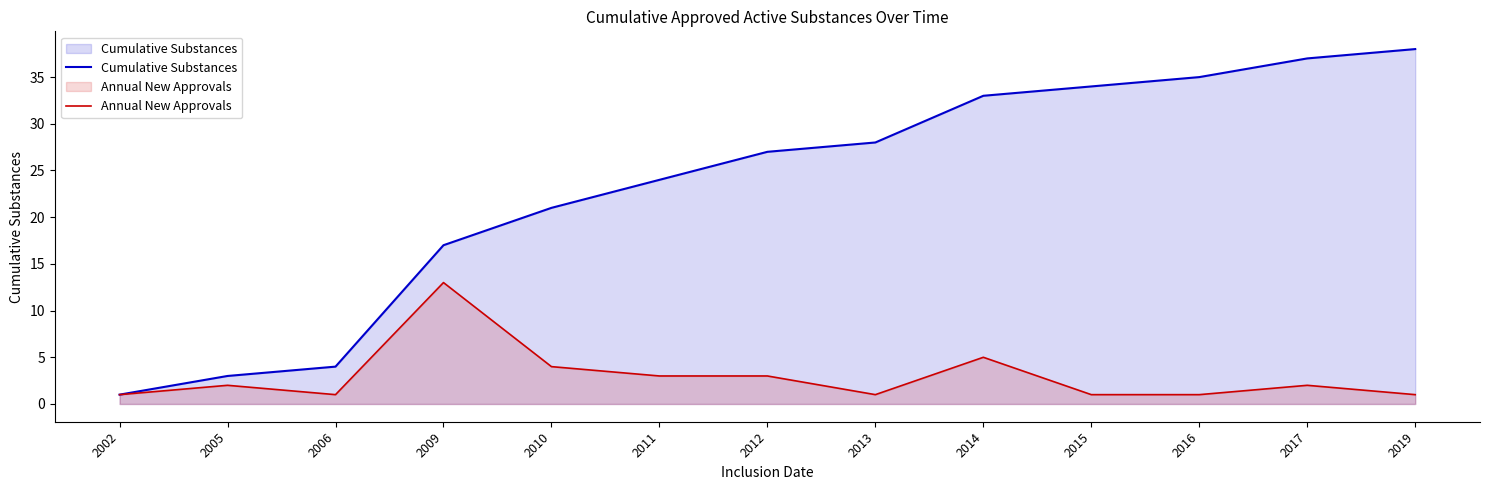

Does the chart have visible grid lines?

No